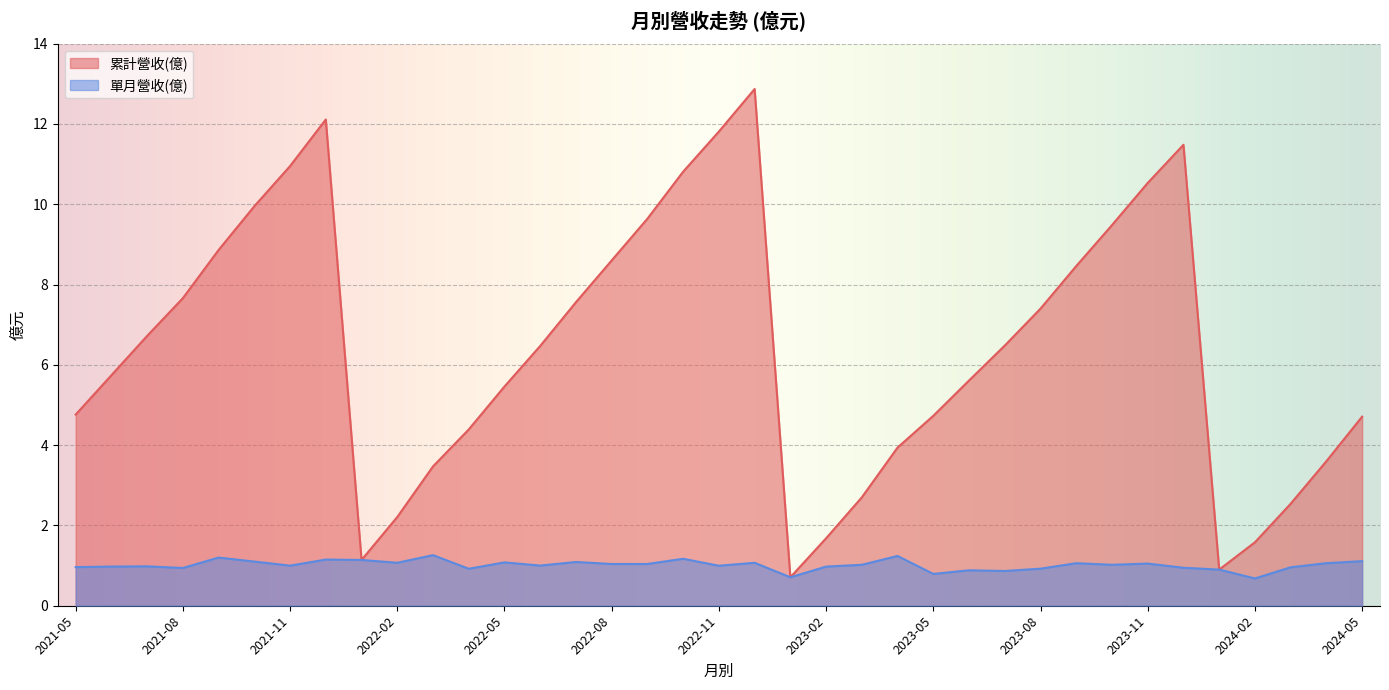

Is the value of 單月營收(億) at 2021-08 greater than the value of 累計營收(億) at 2021-06?

No